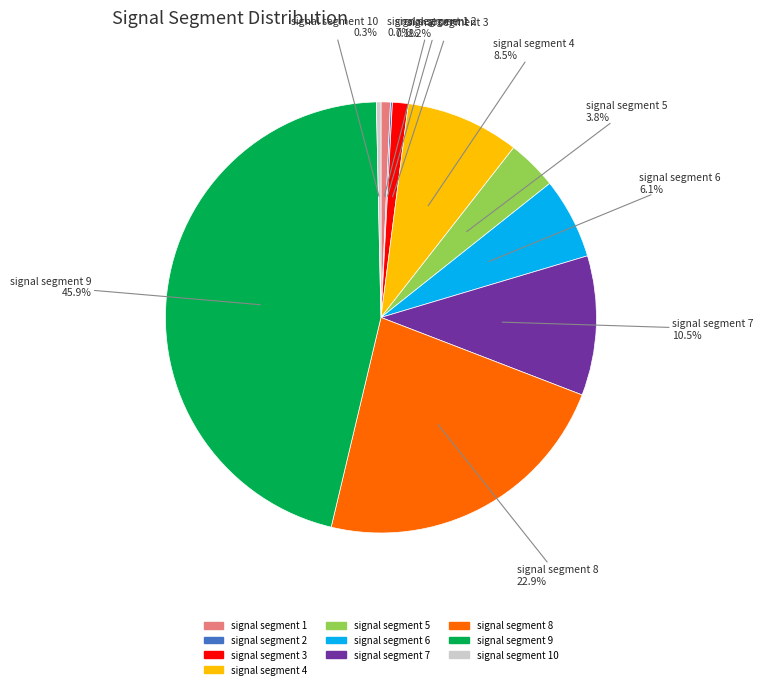

Is there any slice that represents more than half of the pie?

No